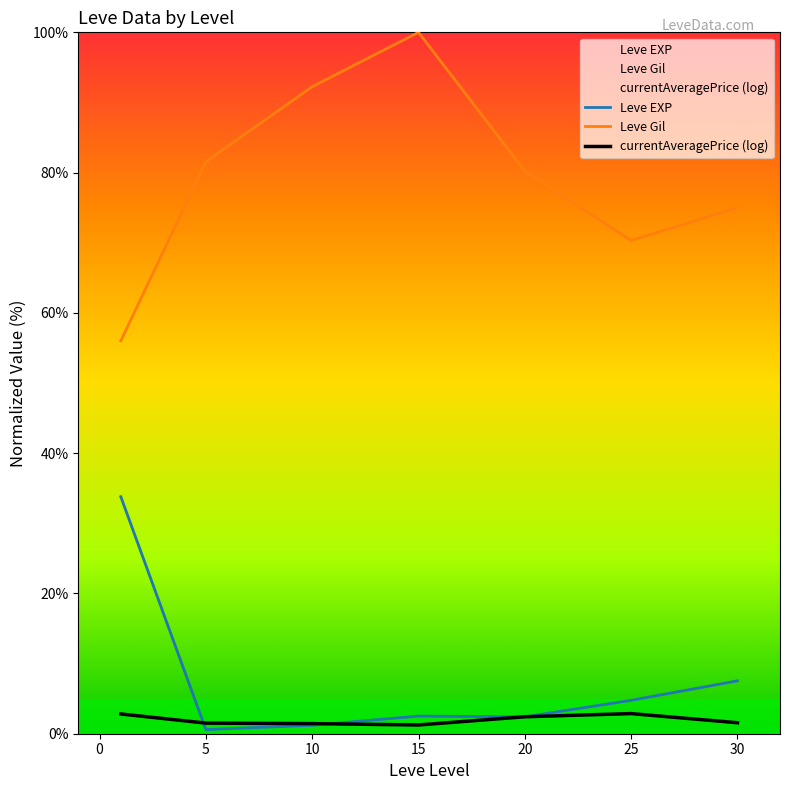

Reading right to left, what are all the values shown in this chart?

Leve EXP: 7.5	4.8	2.4	2.5	1.2	0.6	33.8
Leve Gil: 75.0	70.3	80.2	100.0	92.2	81.6	56.0
currentAveragePrice (log): 1.6	2.9	2.4	1.2	1.4	1.5	2.8